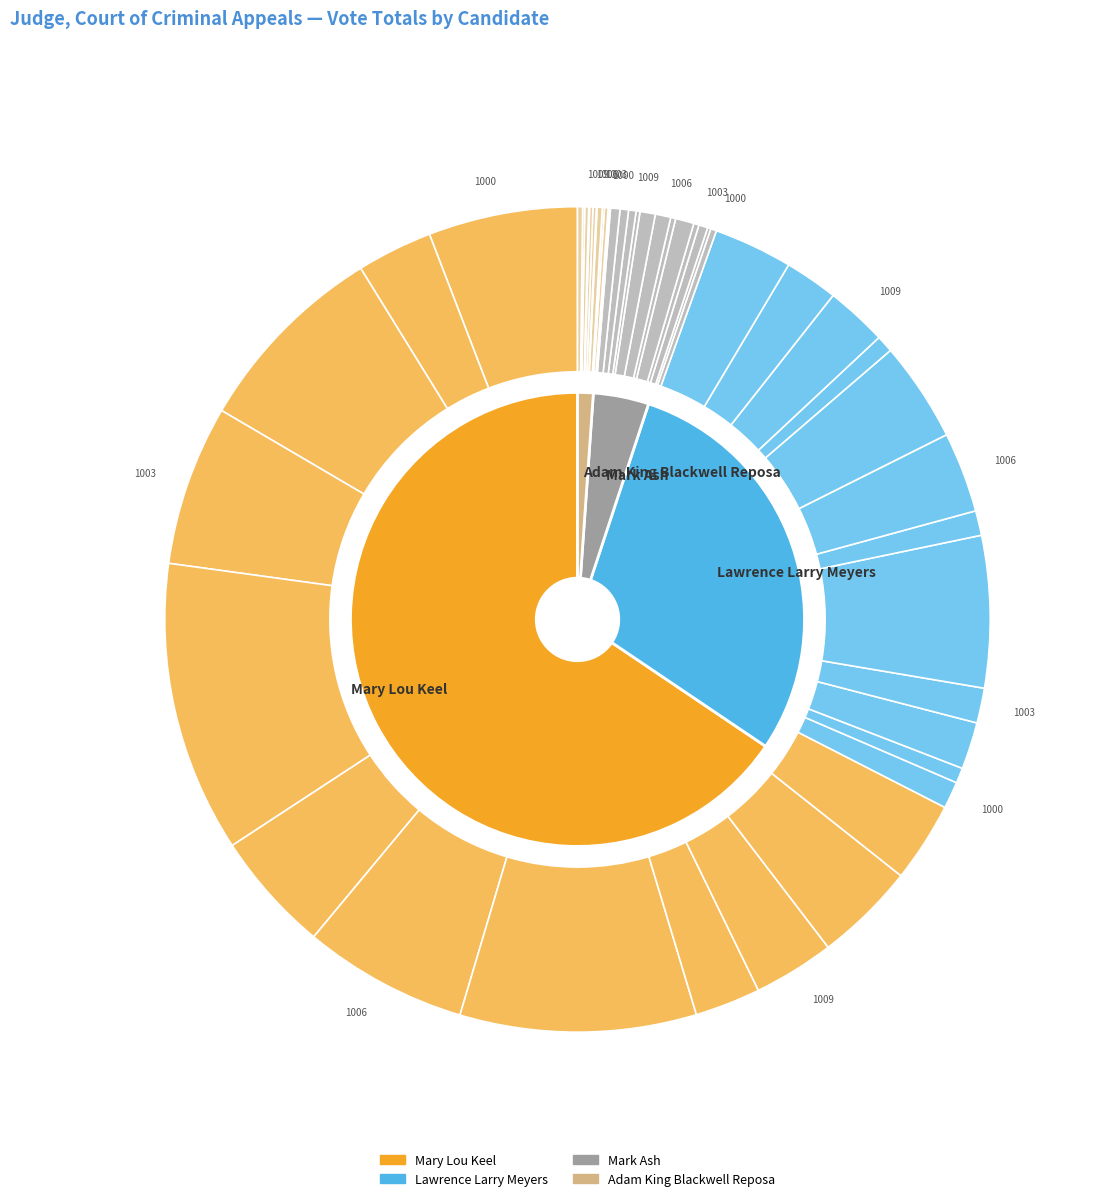

The 1003 slice represents 2% of the pie. True or false?

True